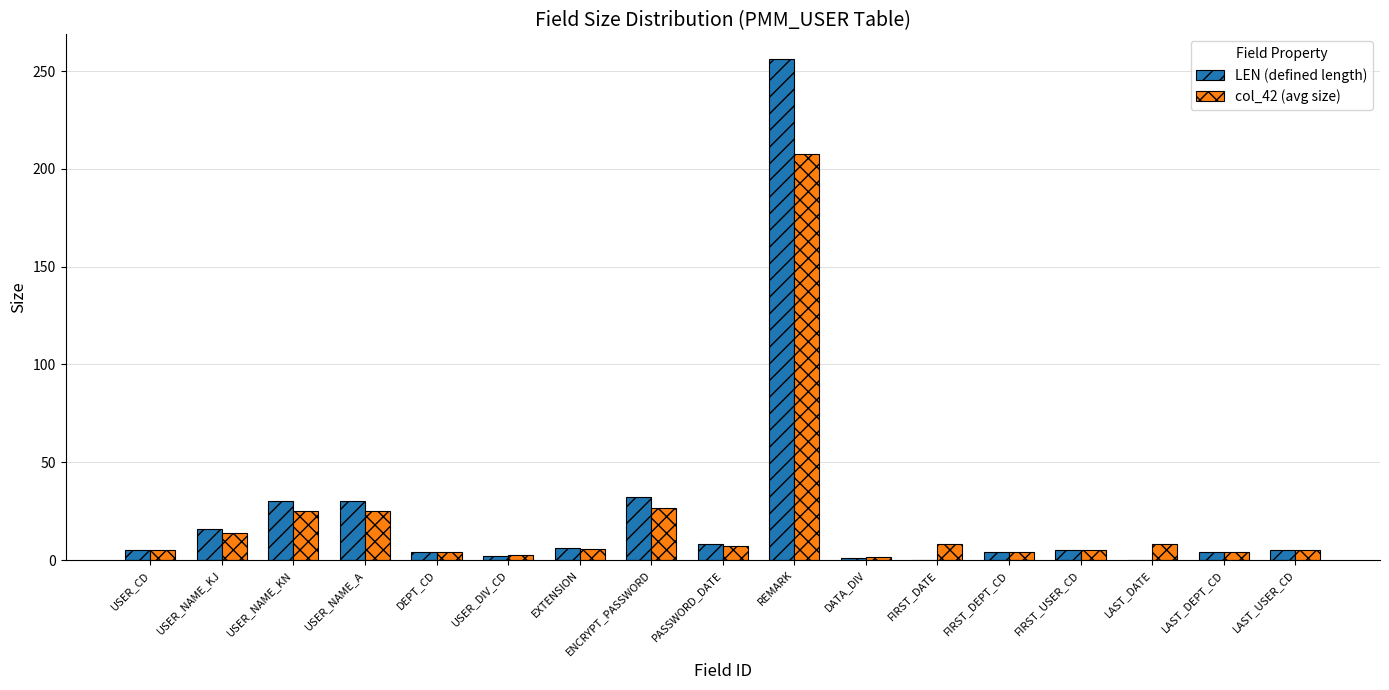

How many series are shown in this chart?

2